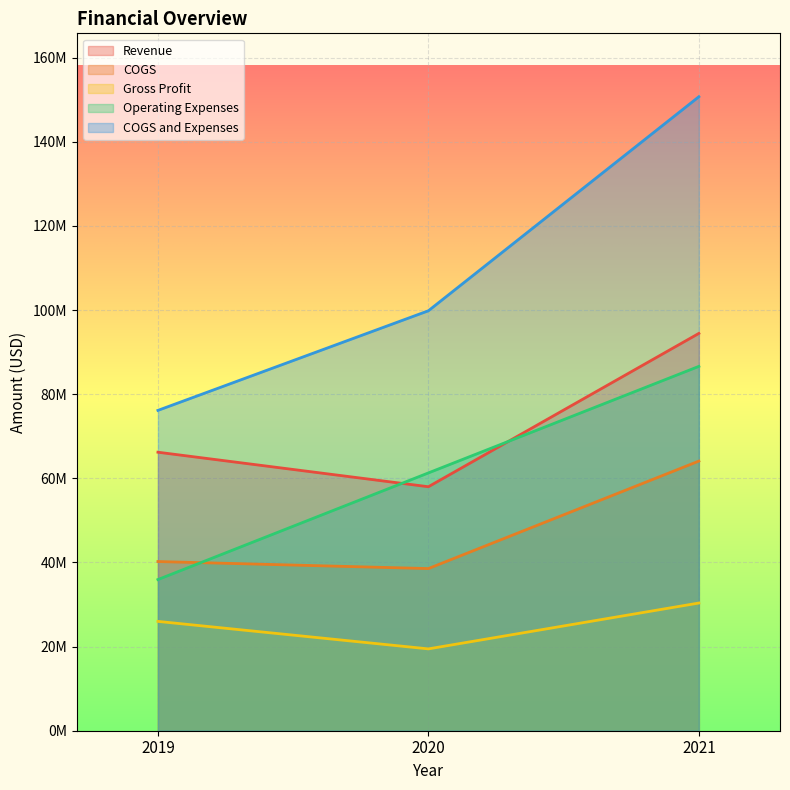

What is the maximum value for COGS?

64091000